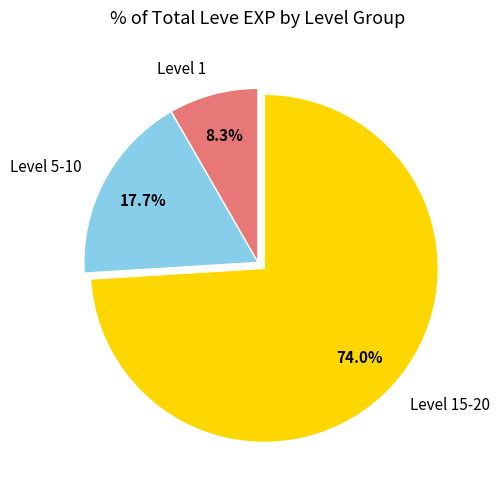

Which slice is the smallest?

Level 1